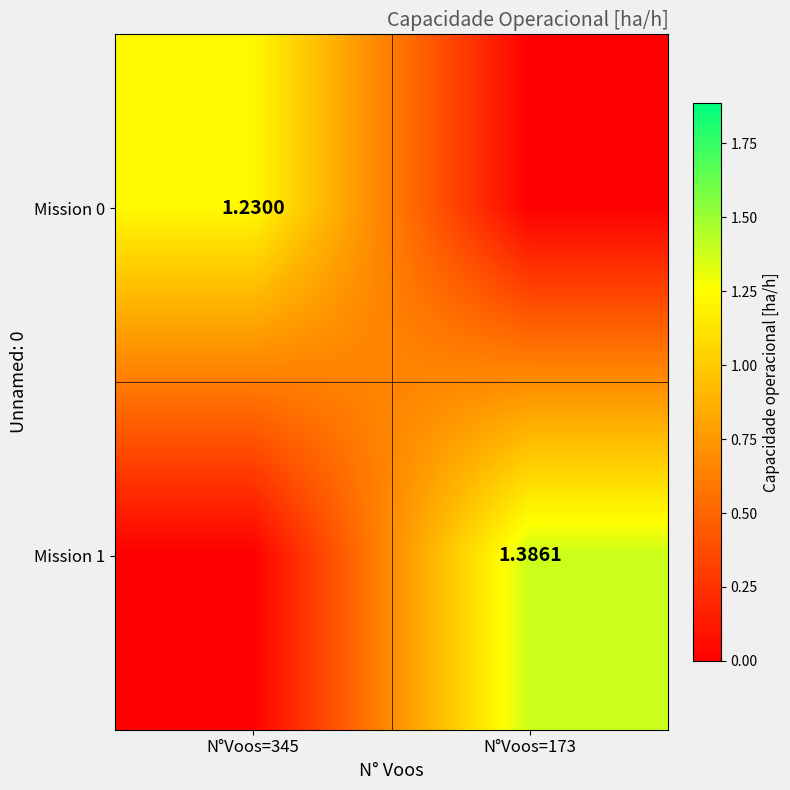

Is the value of Mission 1 at N°Voos=173 greater than the value of Mission 0 at N°Voos=173?

Yes